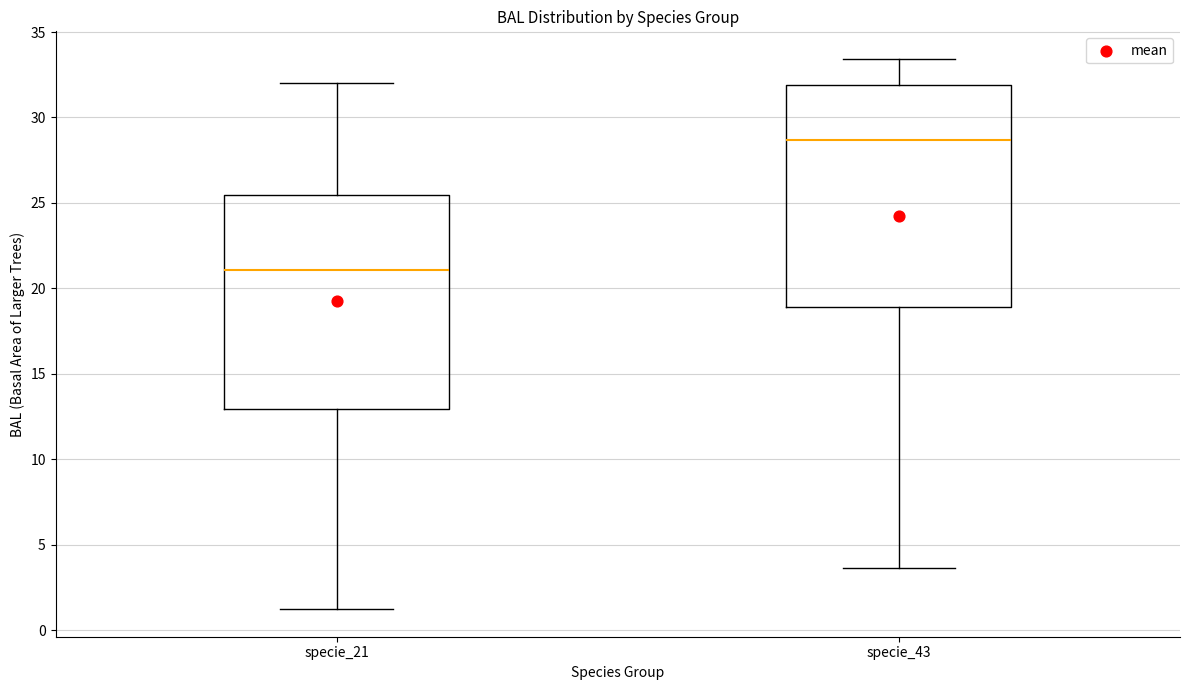

Reading left to right, transcribe this box plot: for each box, give where its median line is, the range the box spans, and where its two whiskers end, as read against the y-axis. The values are not printed on the chart, so give them approximately, as read against the axis.

specie_21: median 21.0, box 13.0 to 25.5, whiskers 1.0 to 32.0
specie_43: median 28.5, box 19.0 to 32.0, whiskers 3.5 to 33.5